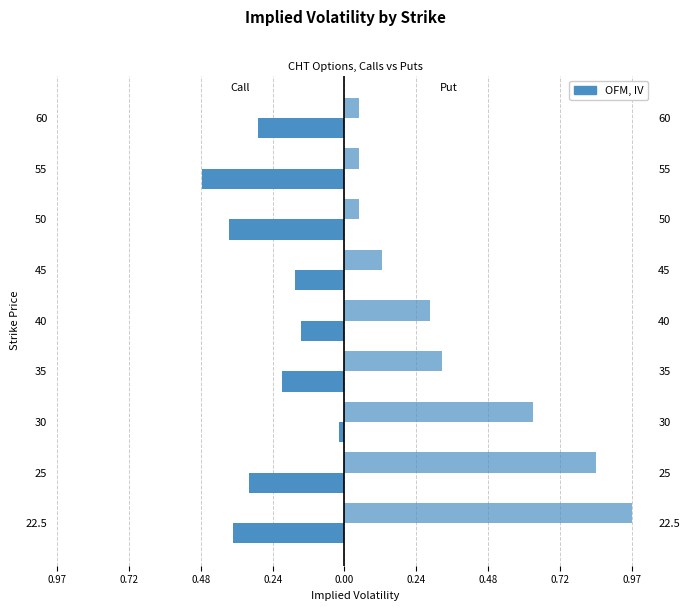

What is the average value of the Put IV series?

0.4